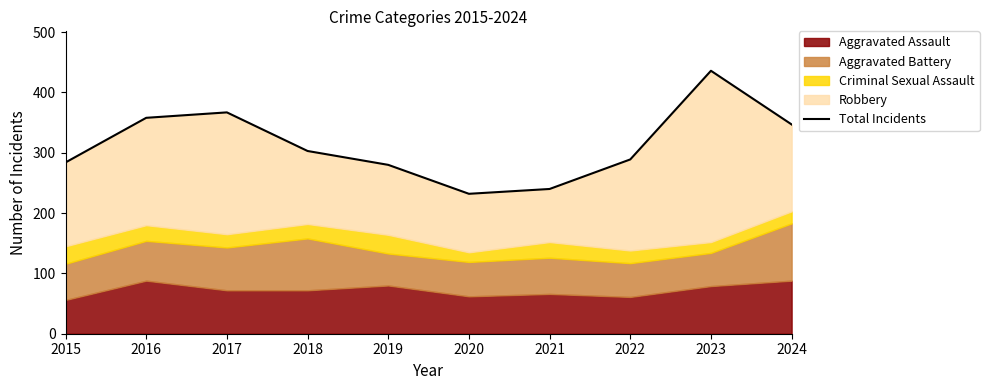

Which has a higher value, 2019 or 2017?

2017